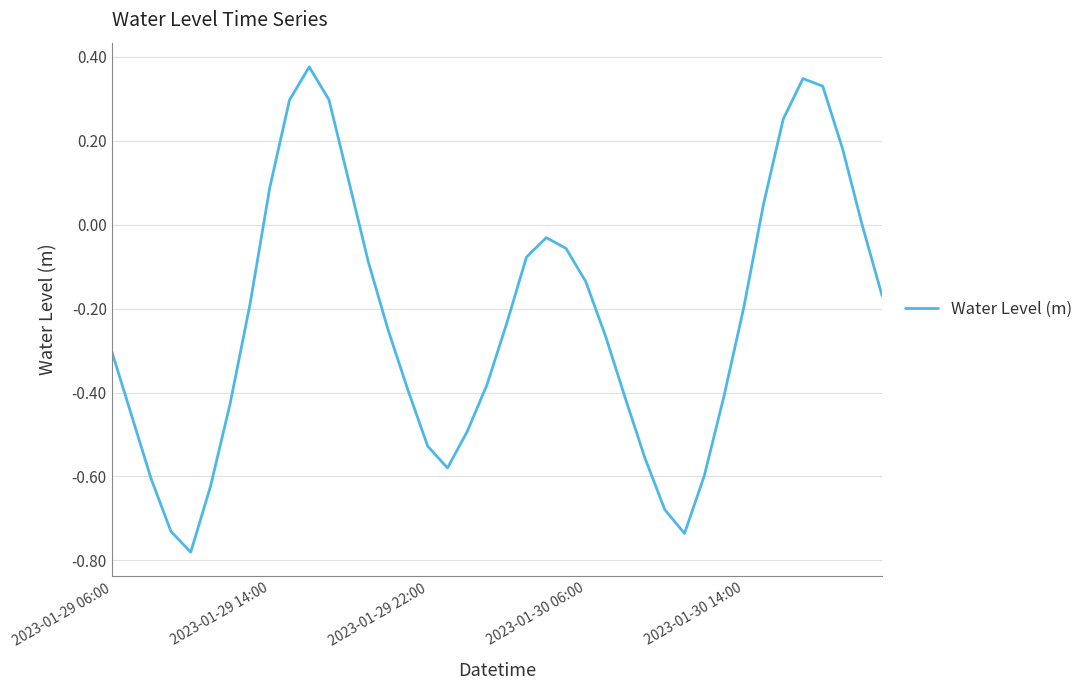

What is the difference between the maximum and minimum values?

1.2